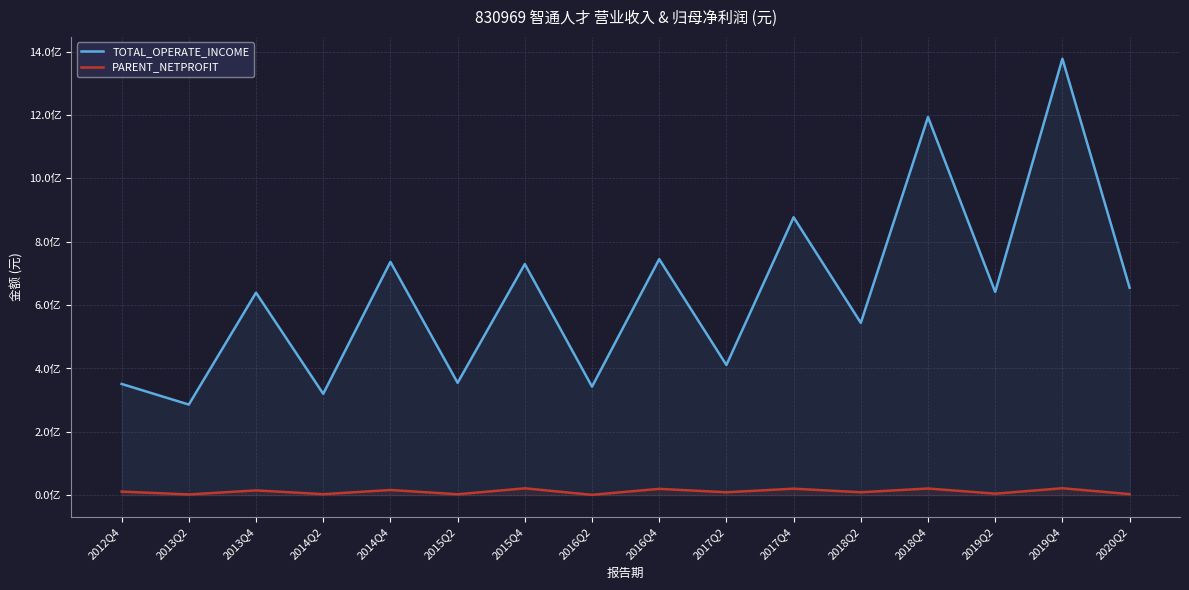

What is the value of the PARENT_NETPROFIT point at the 4th from the left?

3102627.9